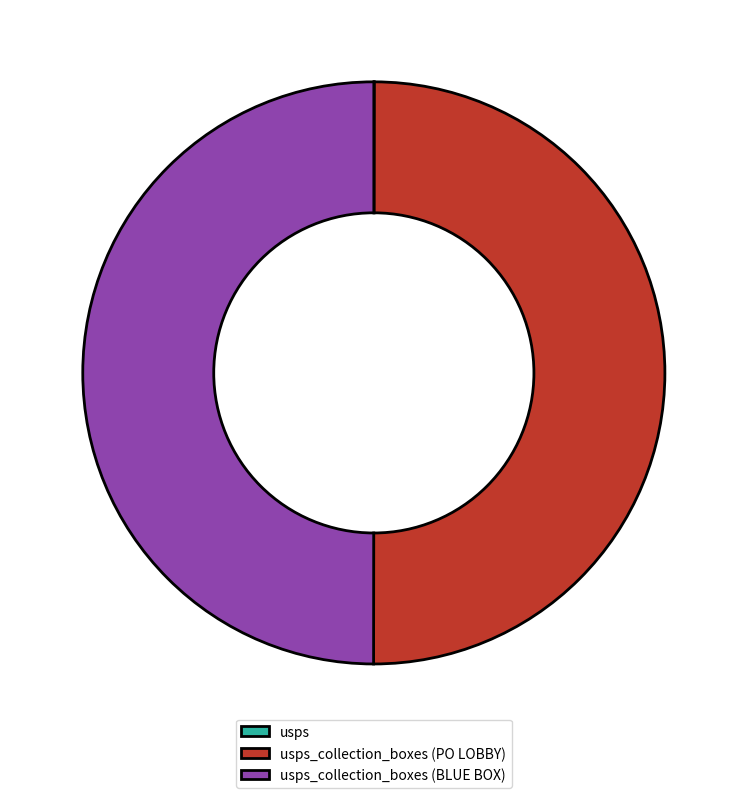

How many segments does this pie chart have?

3